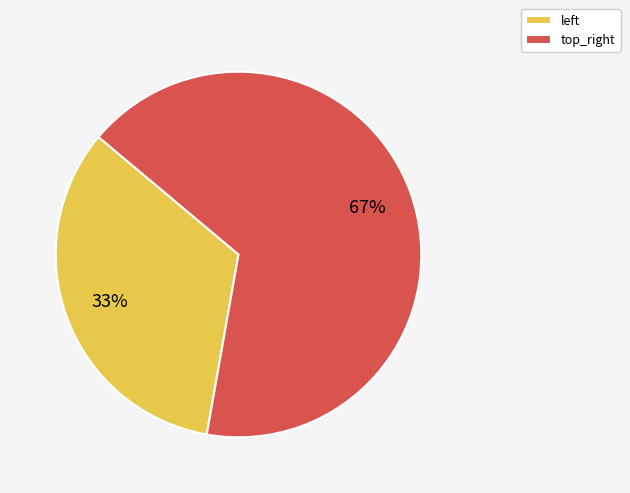

How many segments does this pie chart have?

2